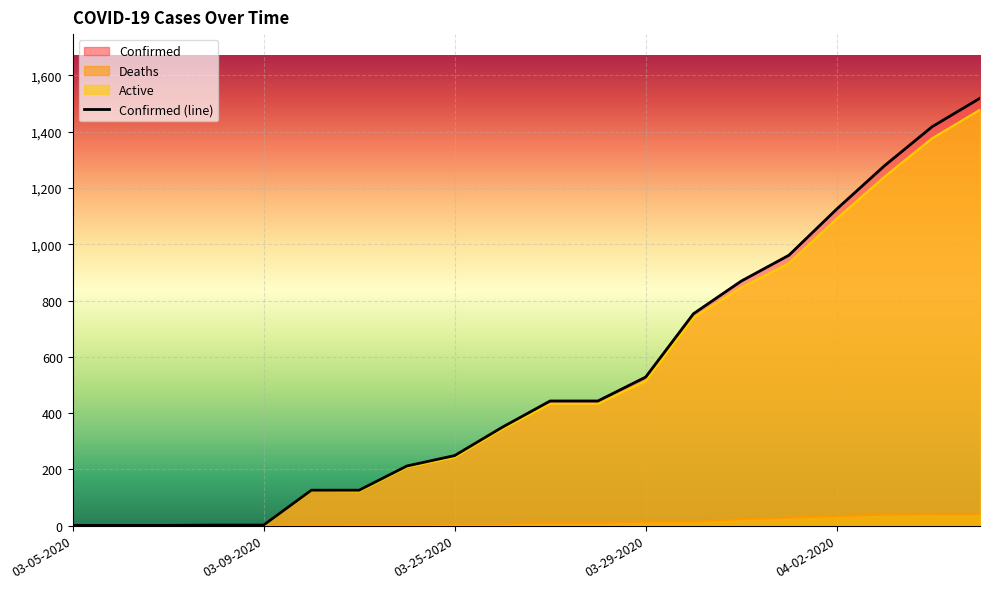

Which label corresponds to the smallest value in the chart?

03-05-2020